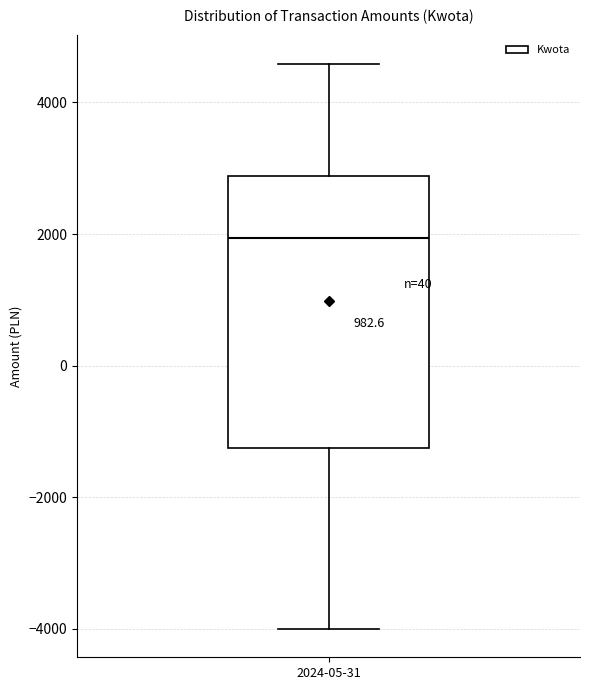

Read this box plot against the y-axis: the position of the median line, the range covered by the box, and the ends of both whiskers. The values are not printed on the chart, so give them approximately, as read against the axis.

median 2000, box -1200 to 2800, whiskers -4000 to 4600